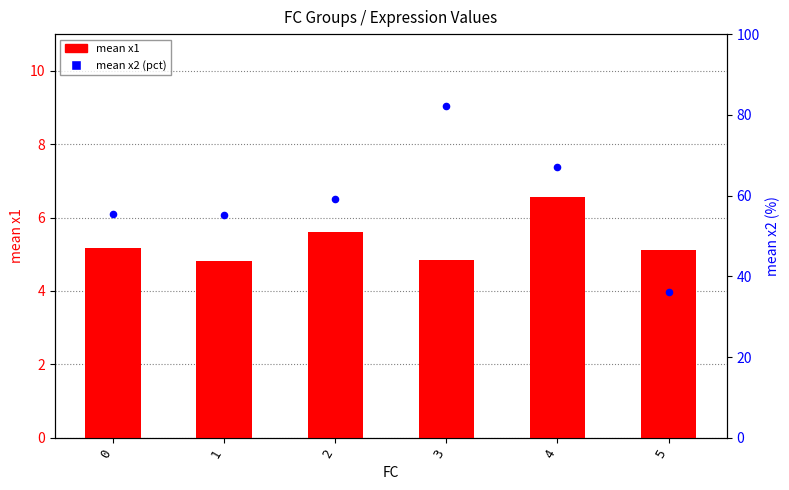

Is the value of mean x2 (pct) at 0 greater than the value of mean x1 at 0?

Yes